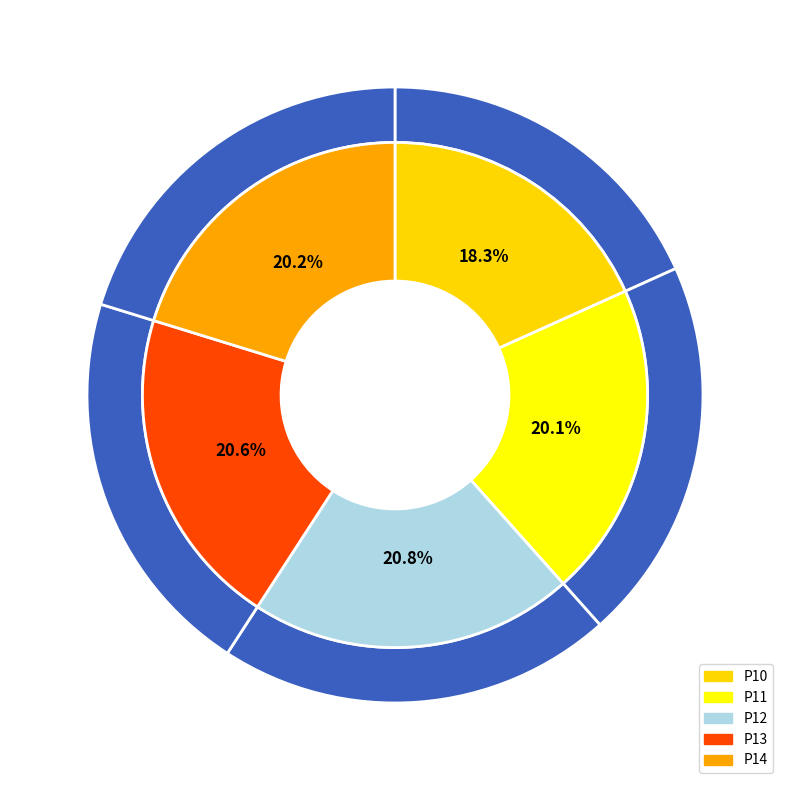

How many segments does this pie chart have?

5